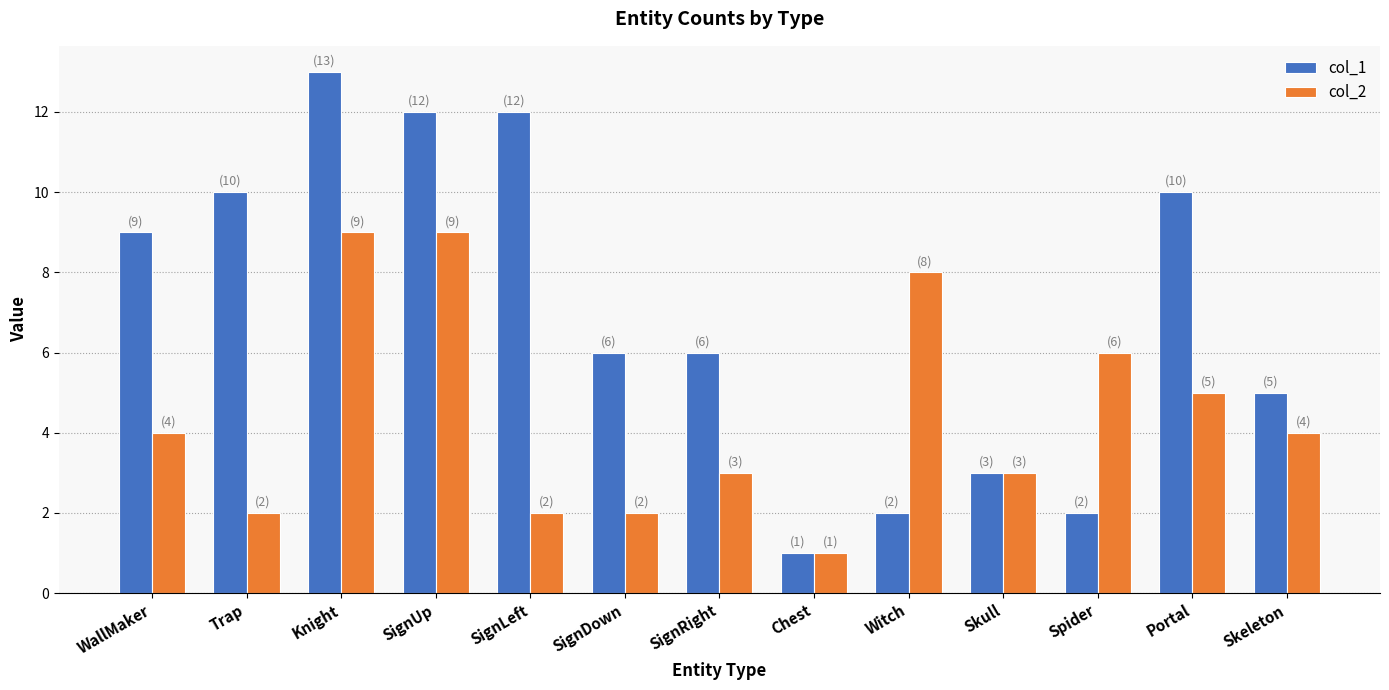

Rank the series at SignDown from lowest to highest value.

col_2, col_1